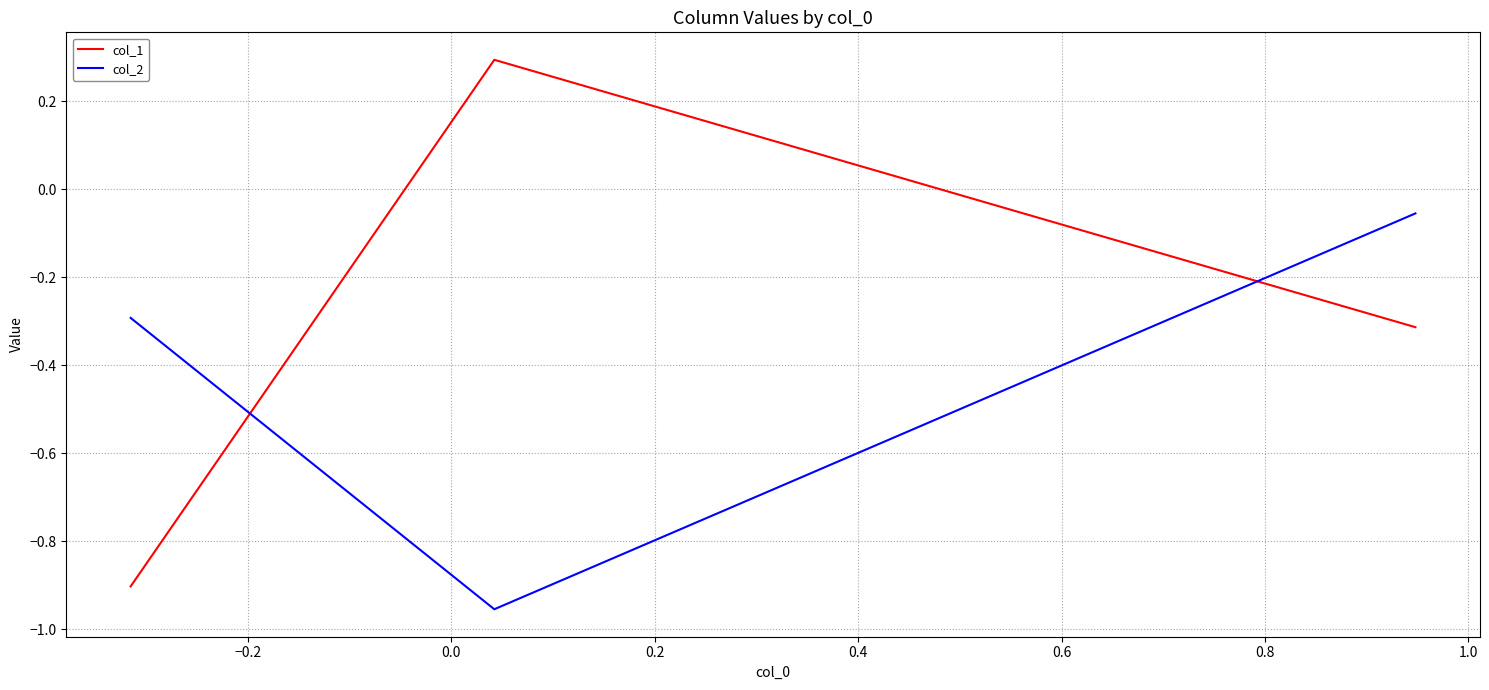

Which series has the largest total across all categories?

col_1